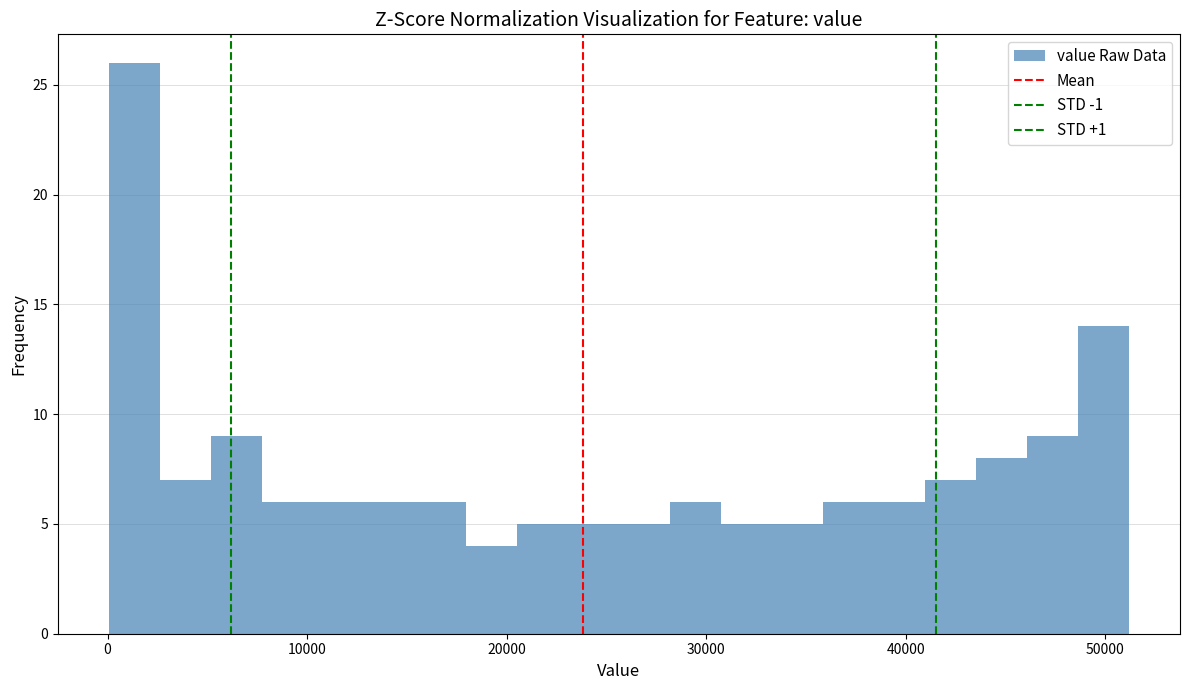

Around what value on the x-axis is the tallest bar? Give the approximate position of its centre, as read against the axis.

1000